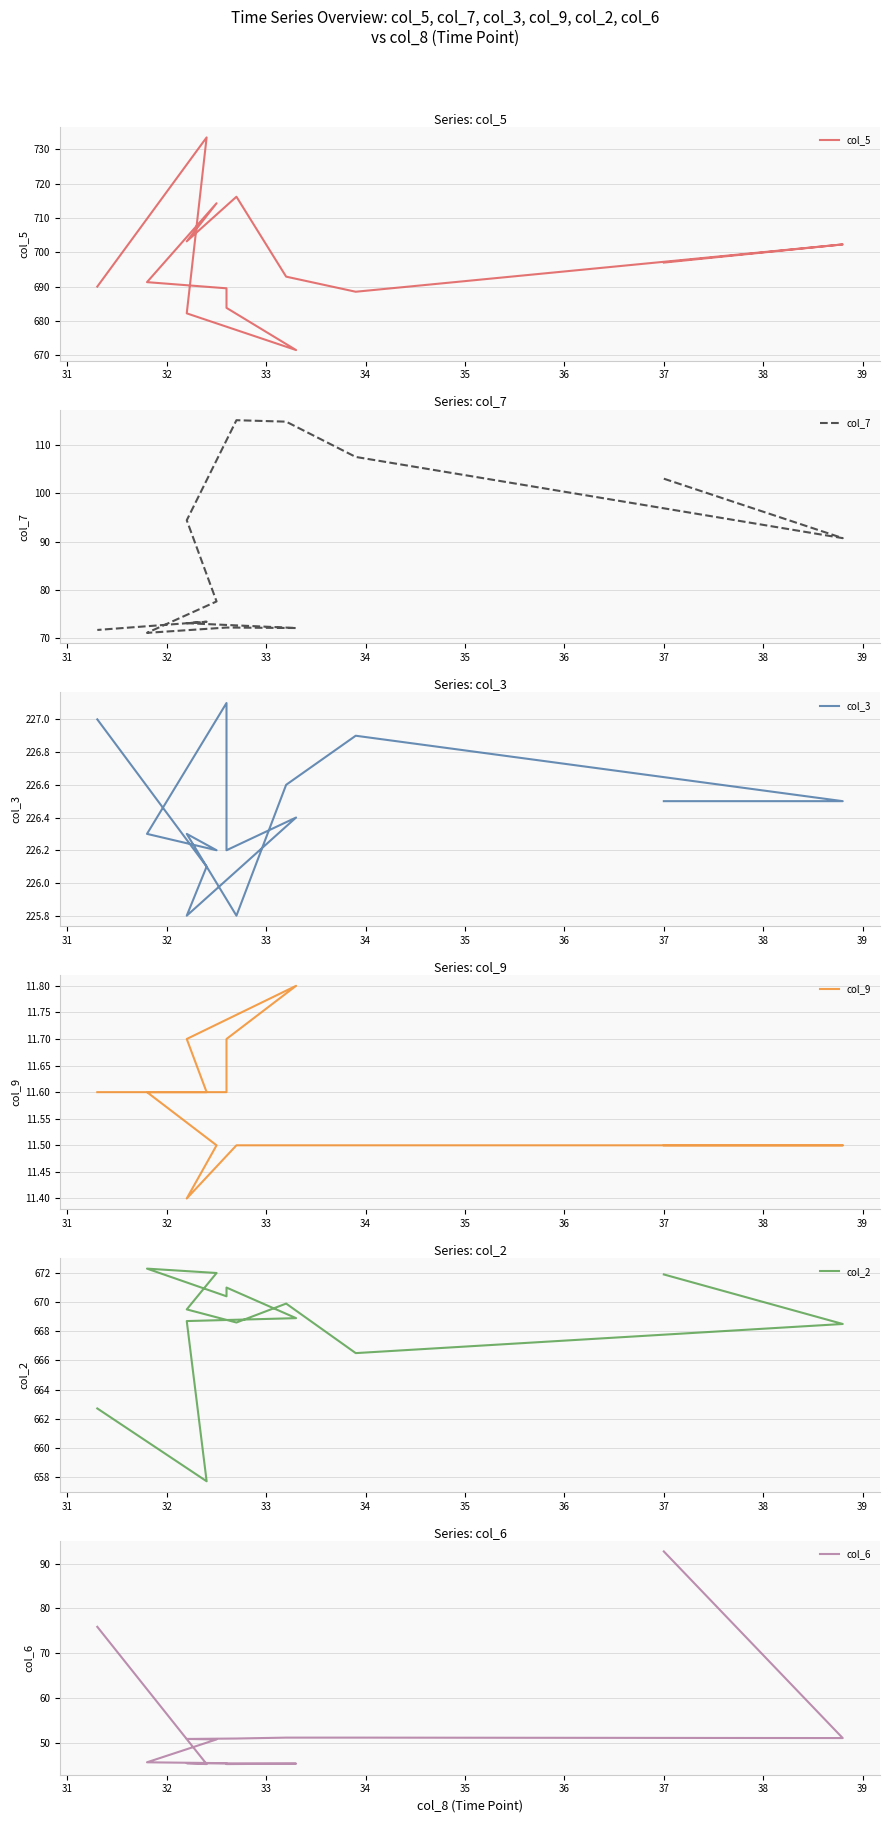

At how many categories does at least one series exceed 472?

14